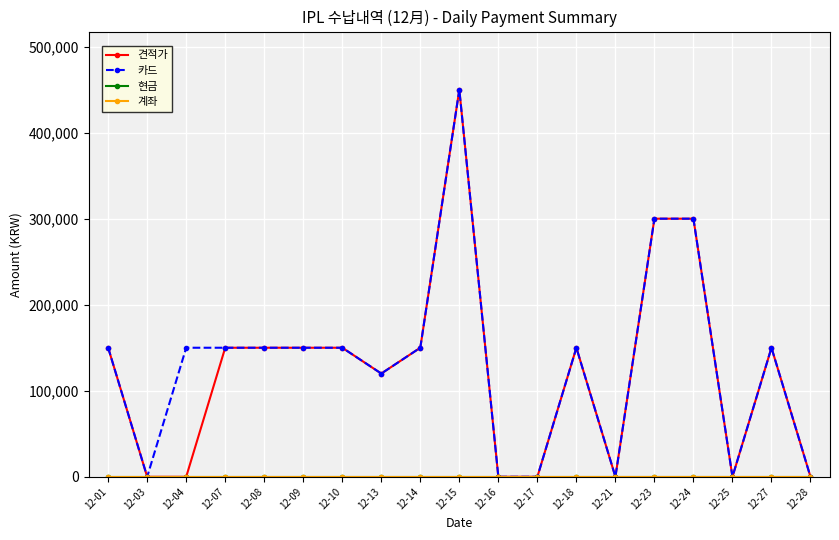

At which label does 견적가 reach its minimum?

12-03